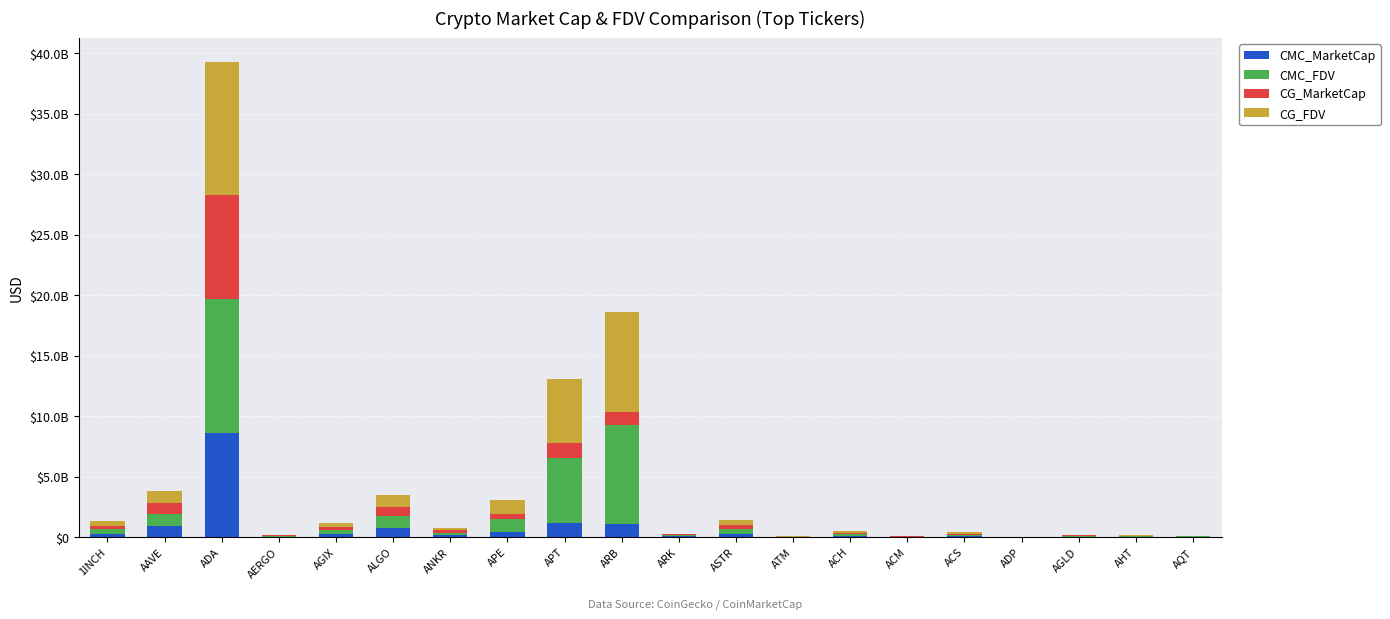

At how many categories does at least one series exceed 3176210660?

3